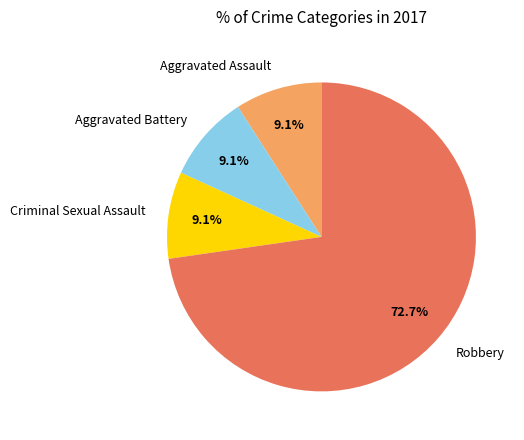

To the nearest percent, what is the average slice percentage?

25%